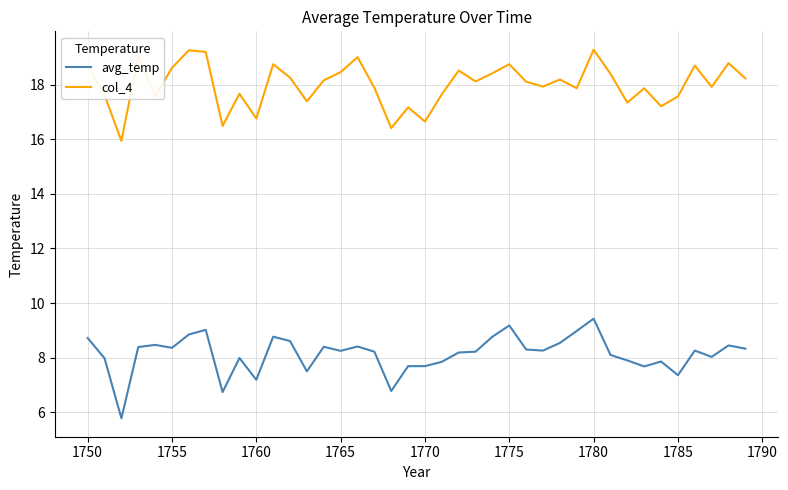

What is the lowest value of the avg_temp series?

5.8